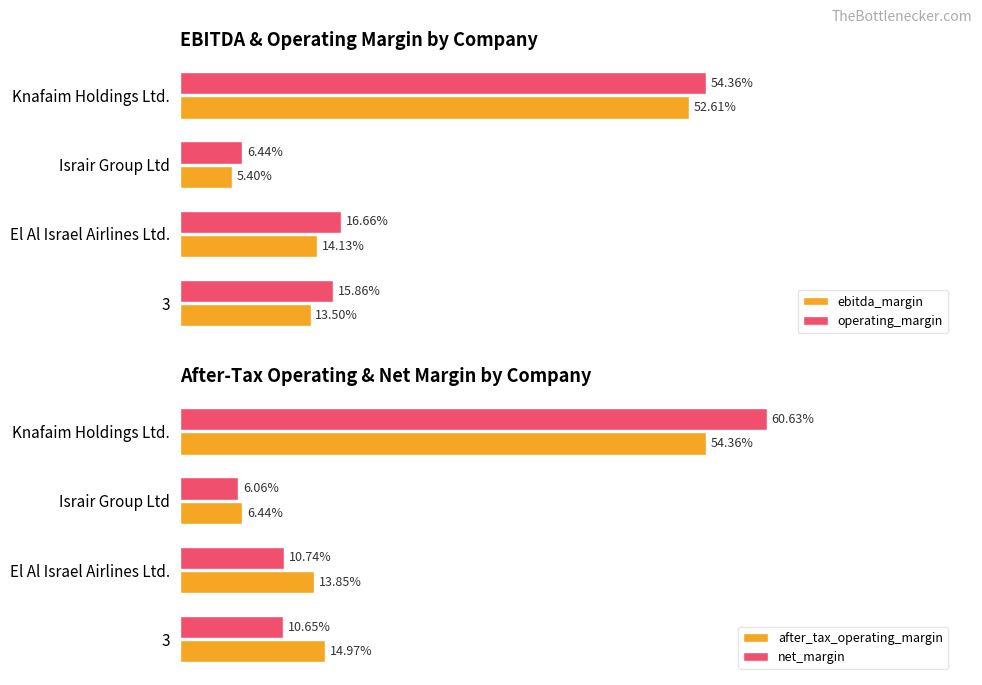

Which series has the largest range (max minus min)?

net_margin